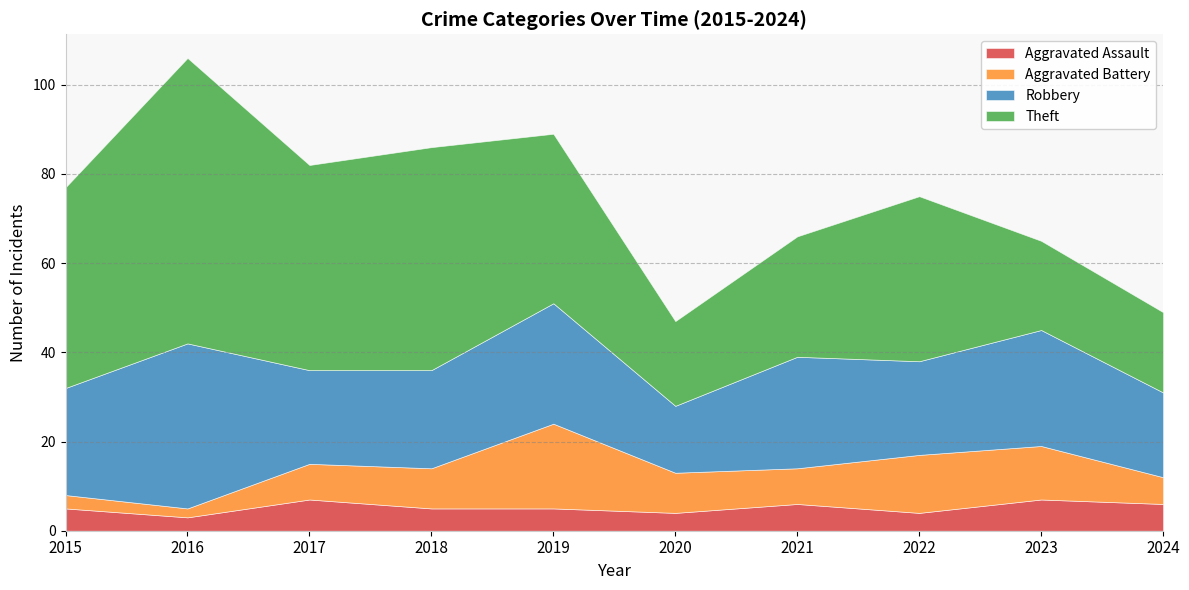

What is the maximum value shown in the chart?

64